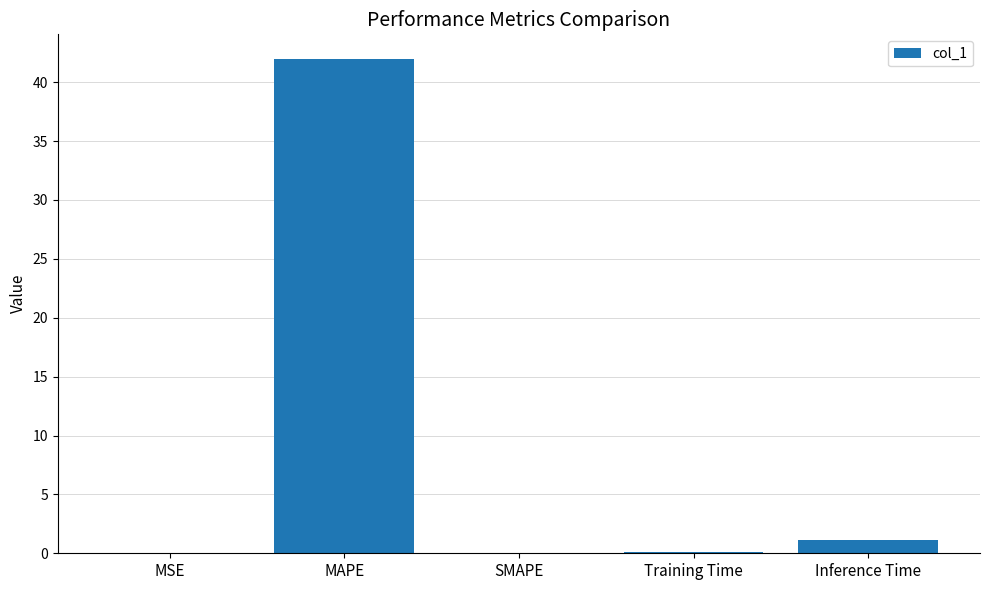

What is the difference between the values at MSE and Inference Time?

1.2